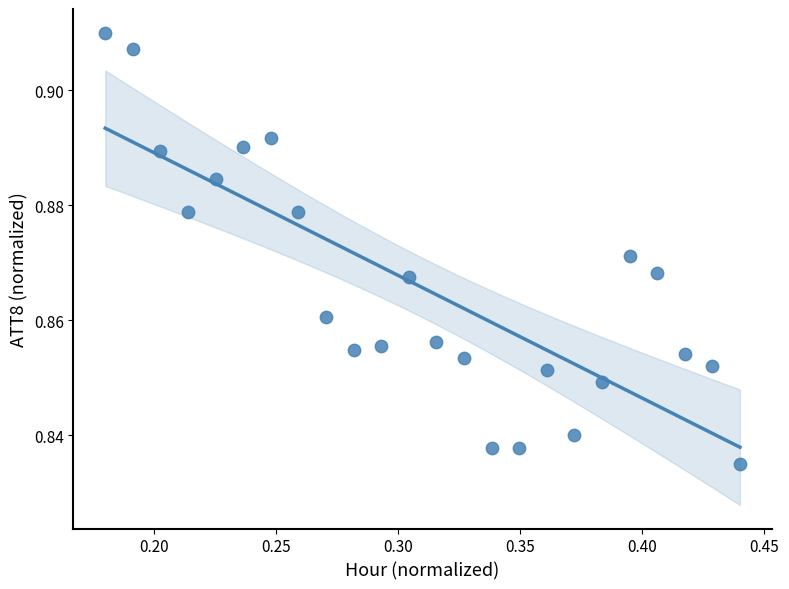

What is the range of X values (max minus min)?

0.3